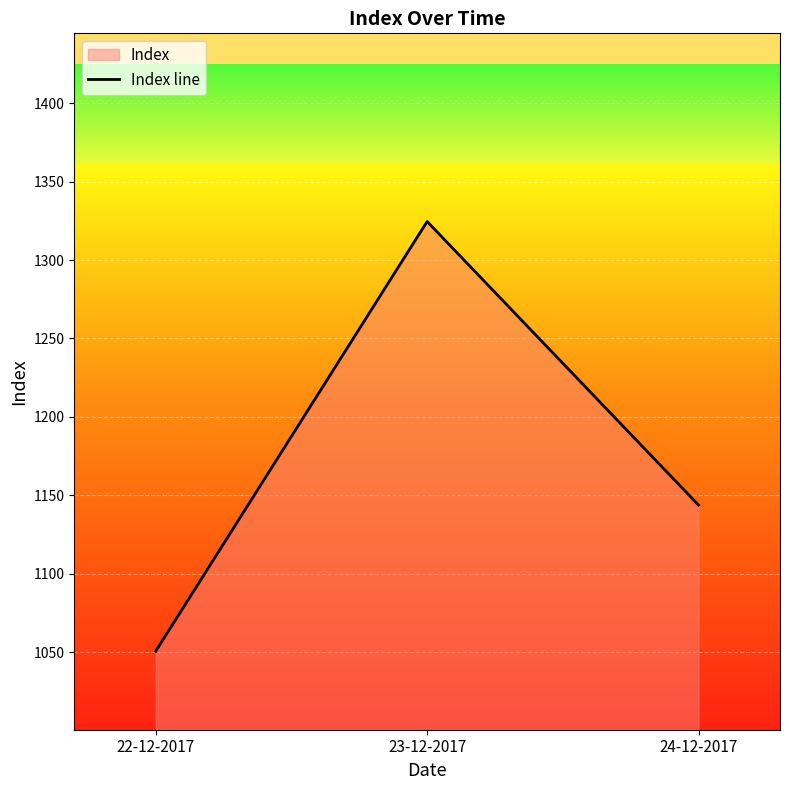

Which has a higher value, 22-12-2017 or 24-12-2017?

24-12-2017